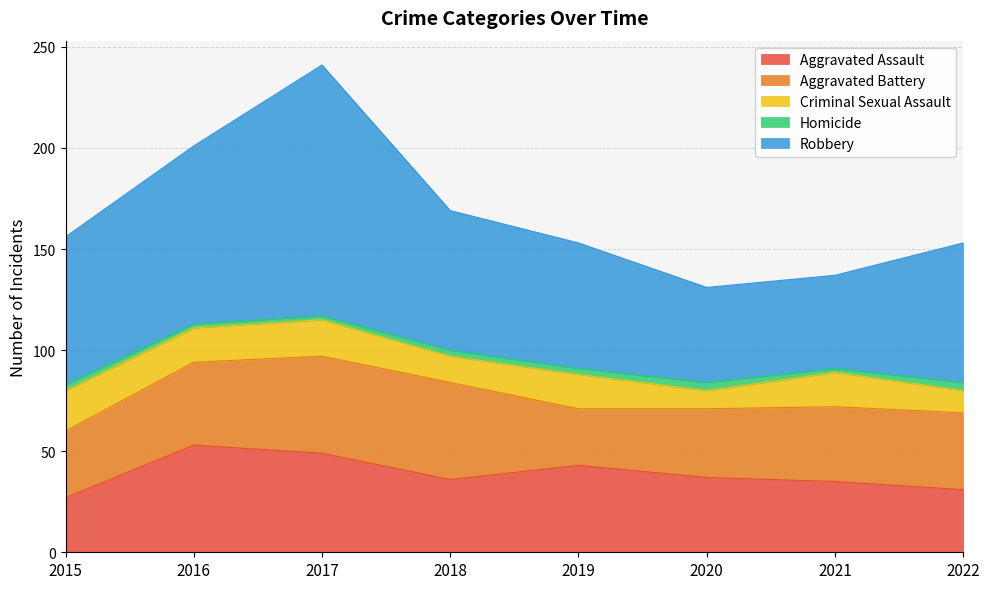

What is the minimum value shown in the chart?

2